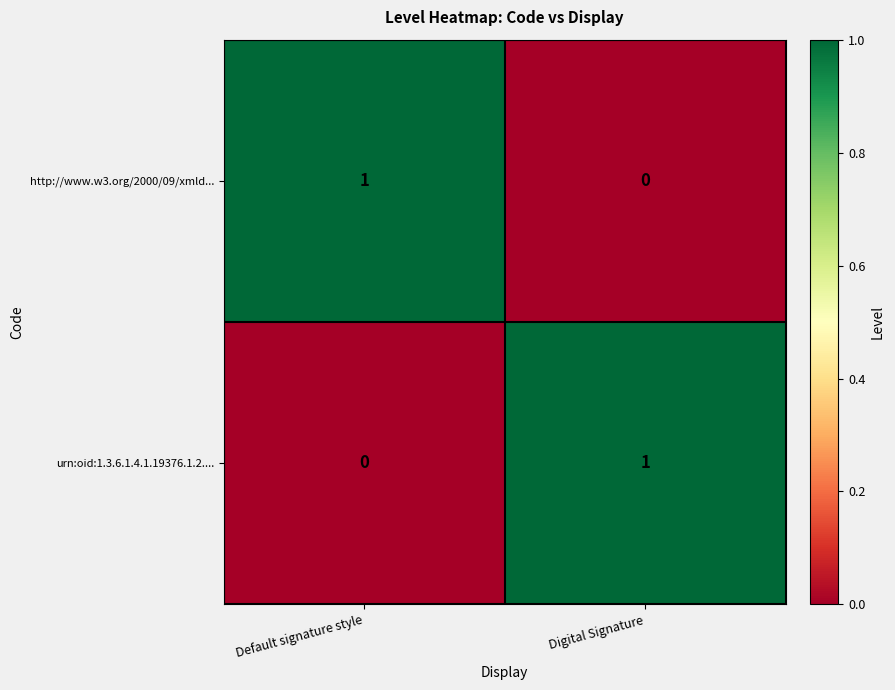

What is the total value across all series at Default signature style?

1